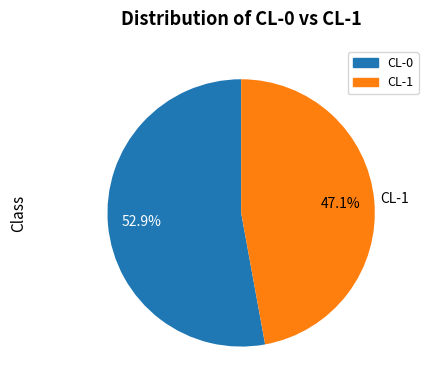

Between CL-1 and CL-0, which is larger?

CL-0